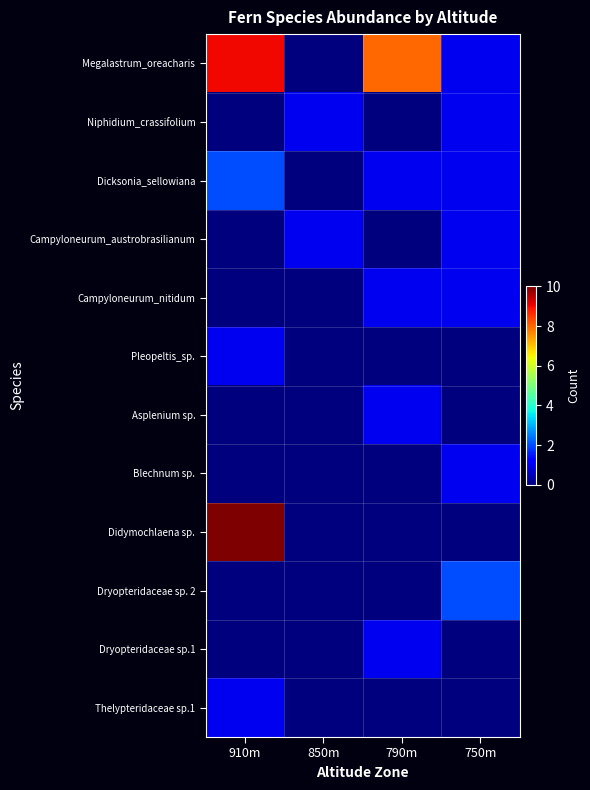

What is the total value across all series at 850m?

2